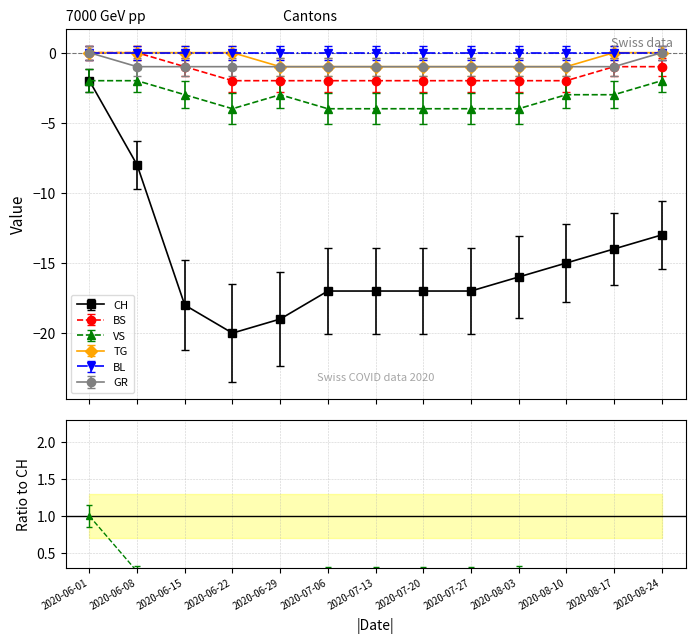

At which label does VS reach its peak?

2020-06-01